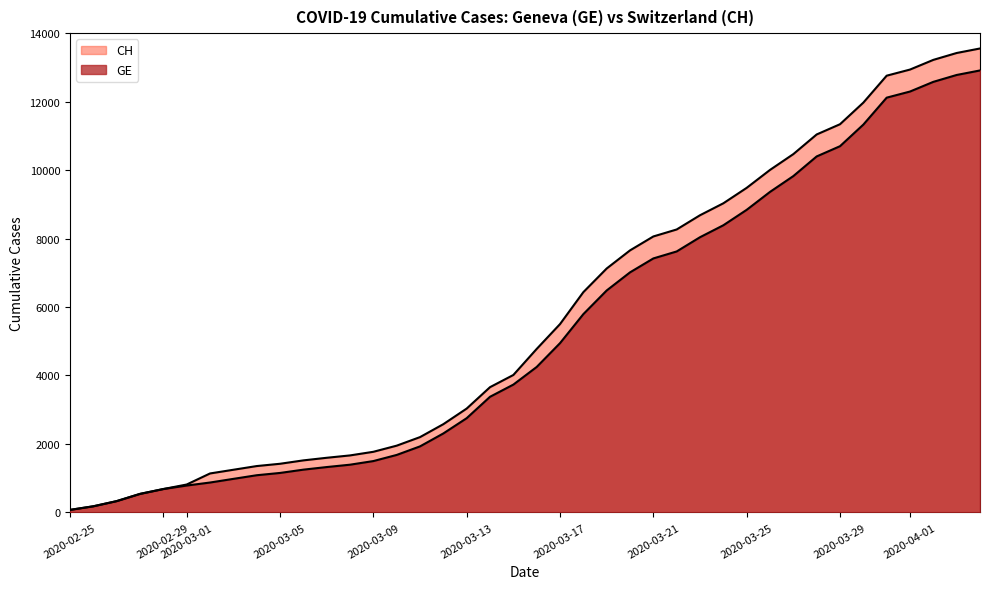

What position from the left is 2020-03-25?

30